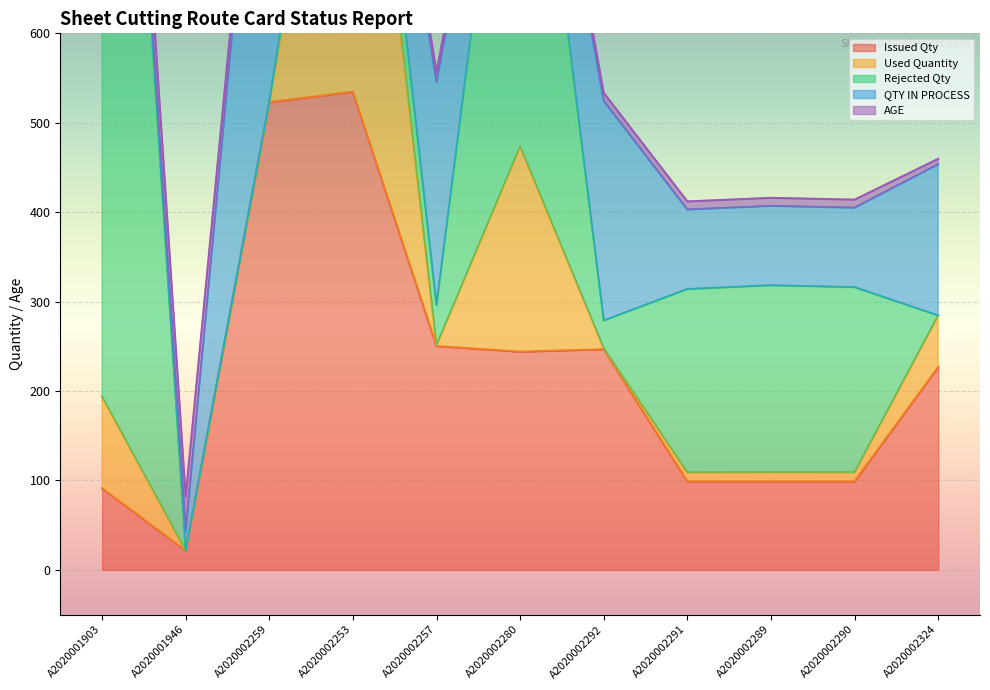

What is the total value across all series at A2020002324?

459.6